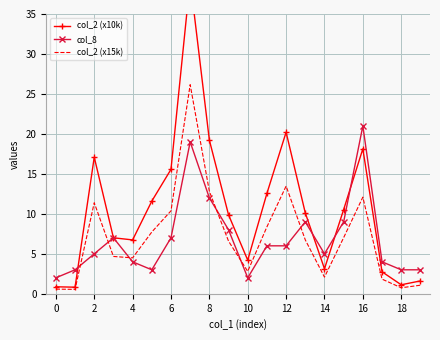

How many categories are shown in the chart?

20